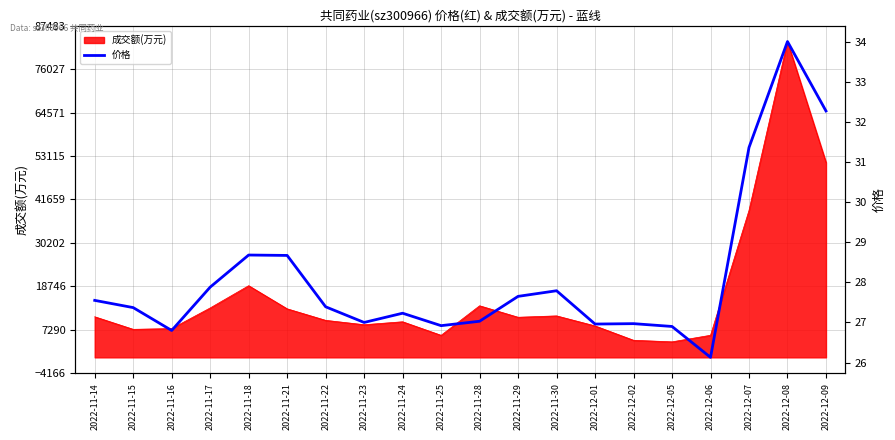

What is the average value?

28.1